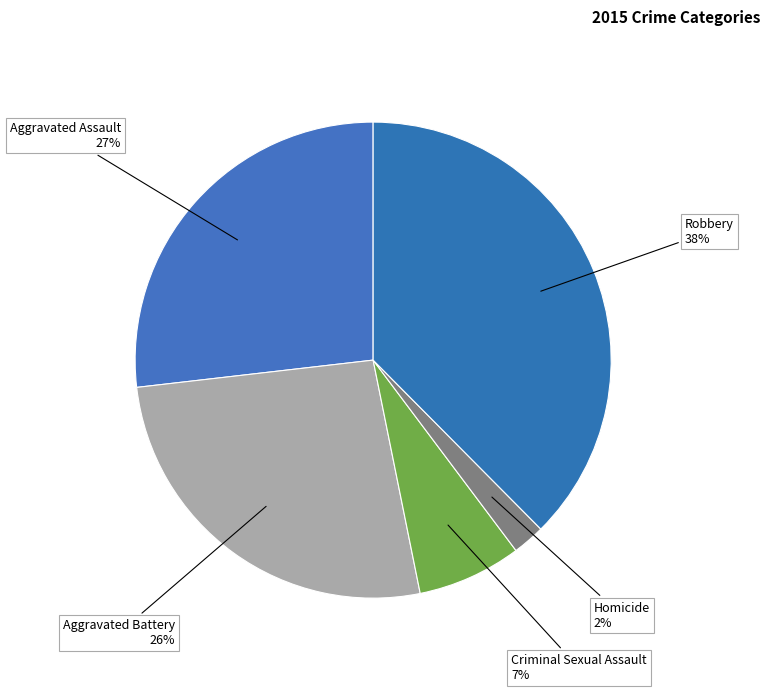

How many slices are in this pie chart?

5